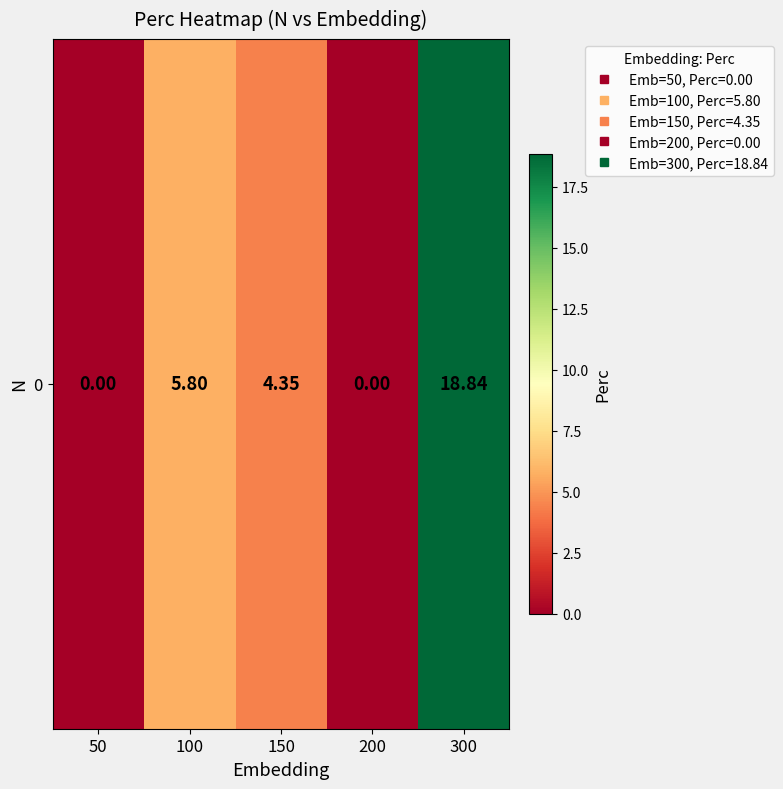

Count the number of categories in the chart.

5